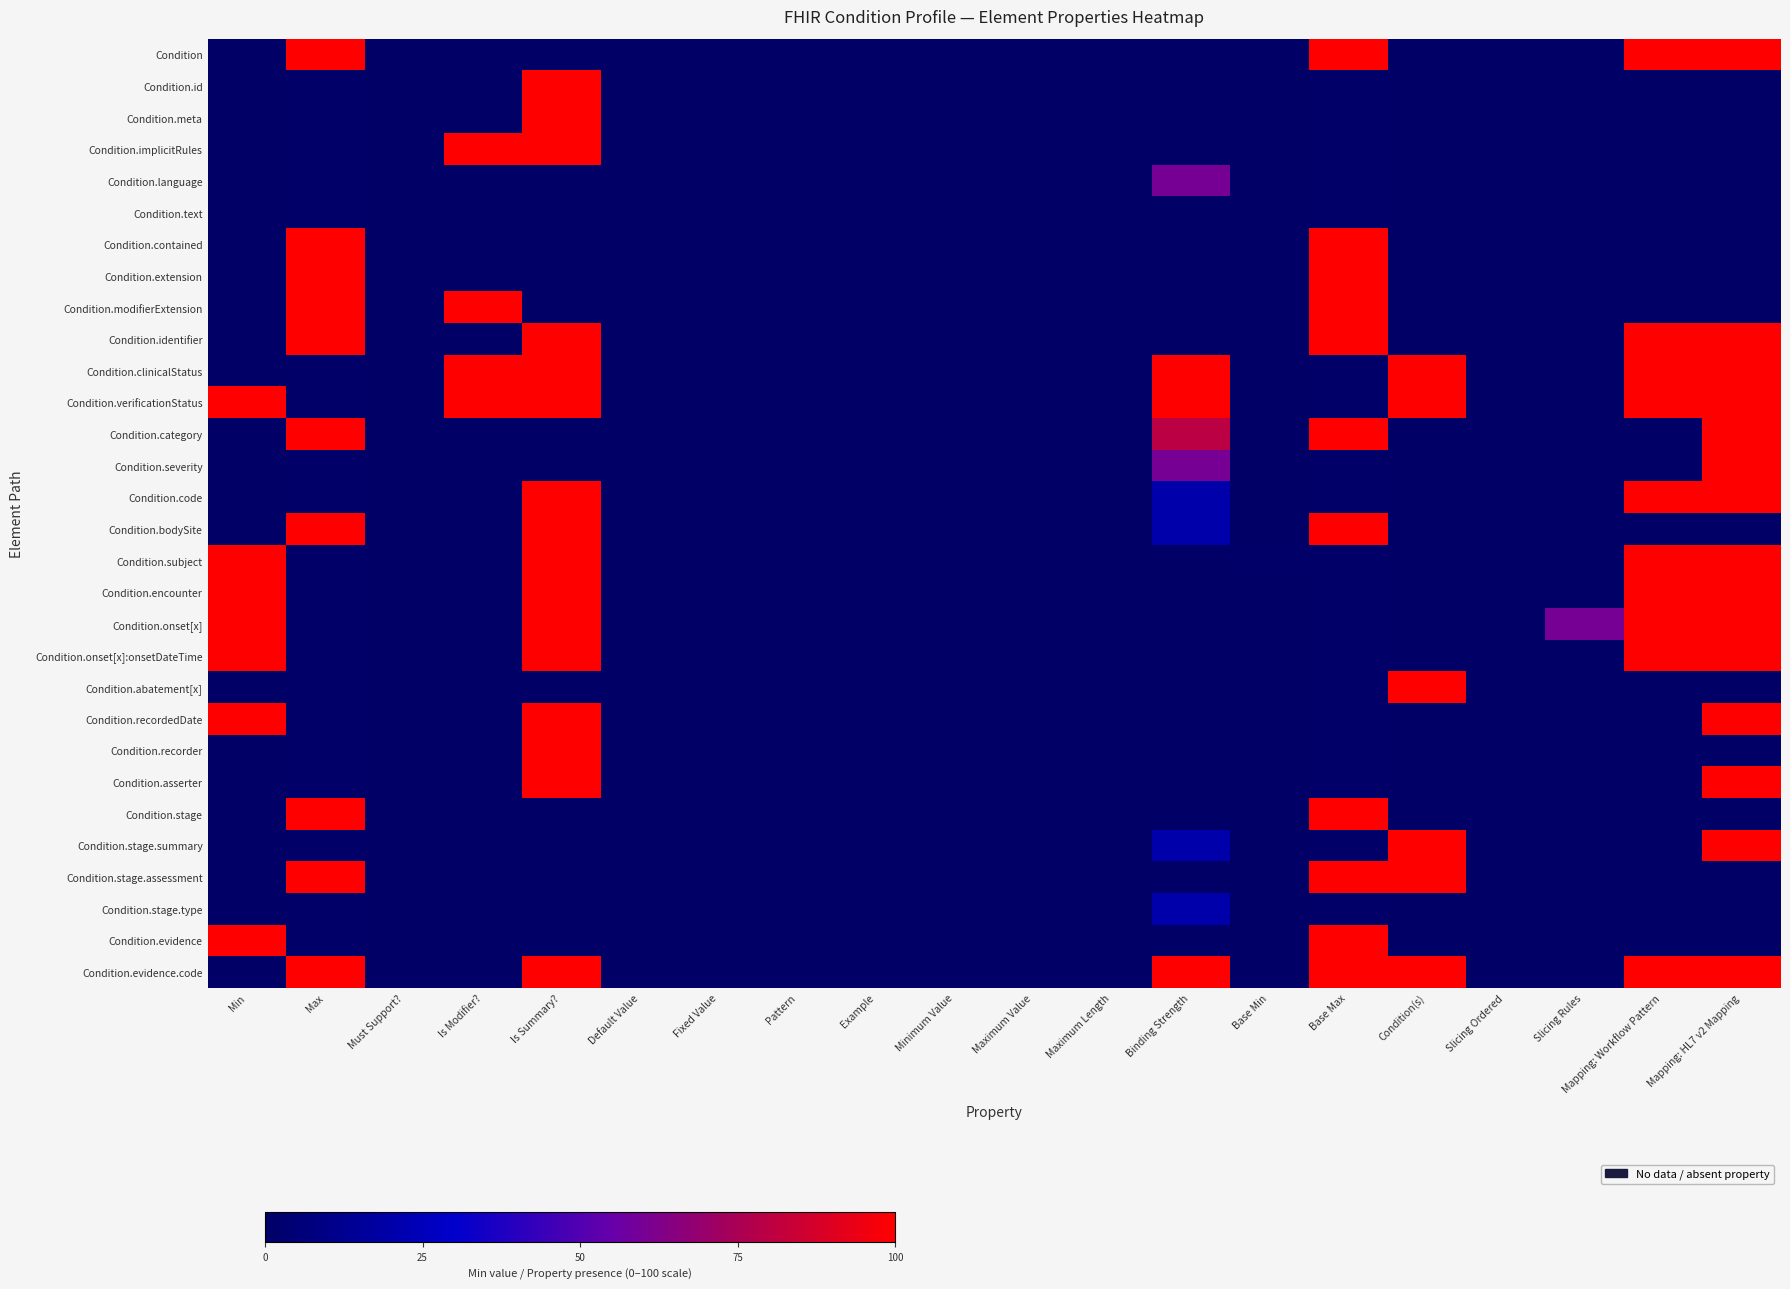

Which series has the largest total across all categories?

Condition.verificationStatus